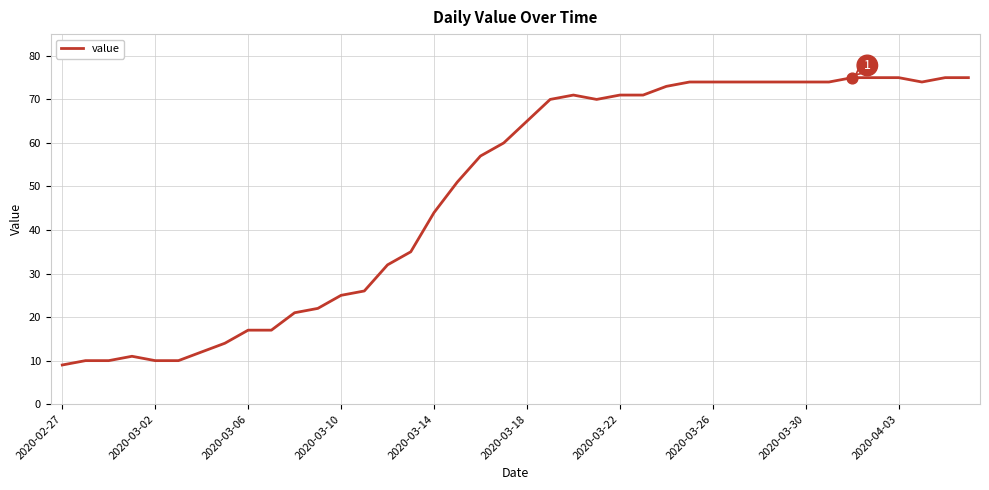

What is the maximum value shown in the chart?

75